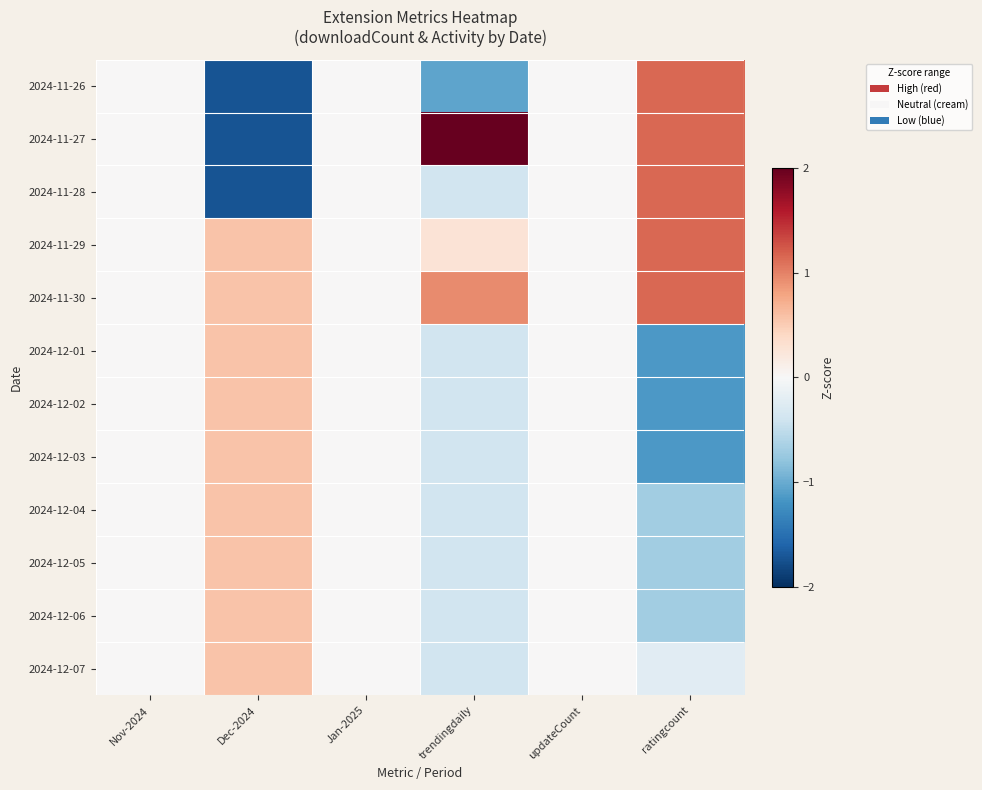

Count the number of categories in the chart.

6